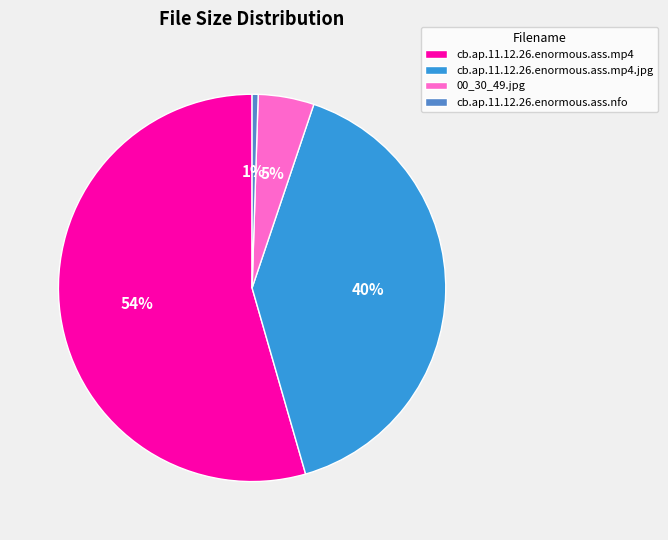

Is there any slice that represents more than half of the pie?

Yes